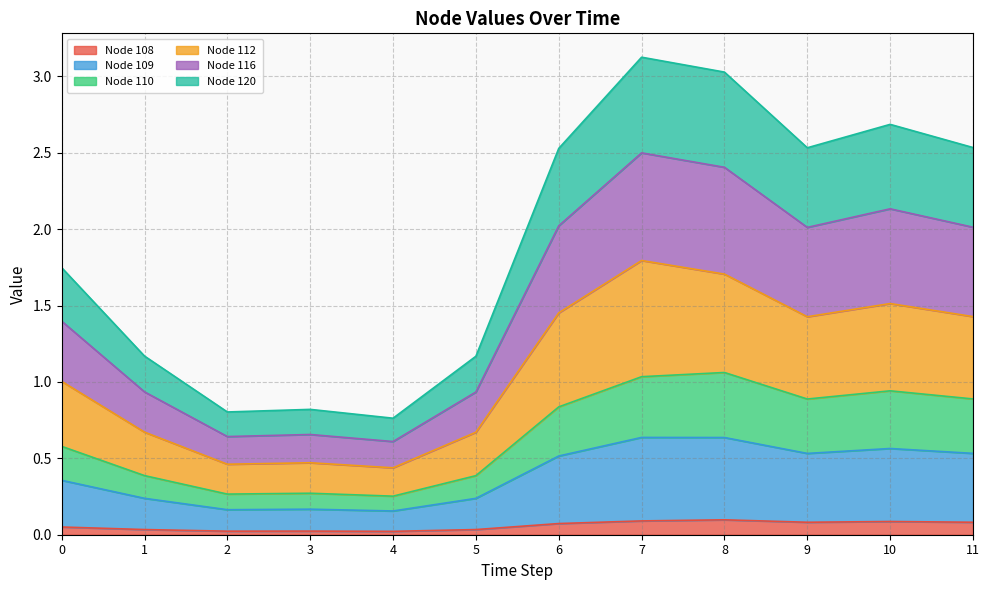

True or false: Node 109 has a value of 0.4 at 0.

True